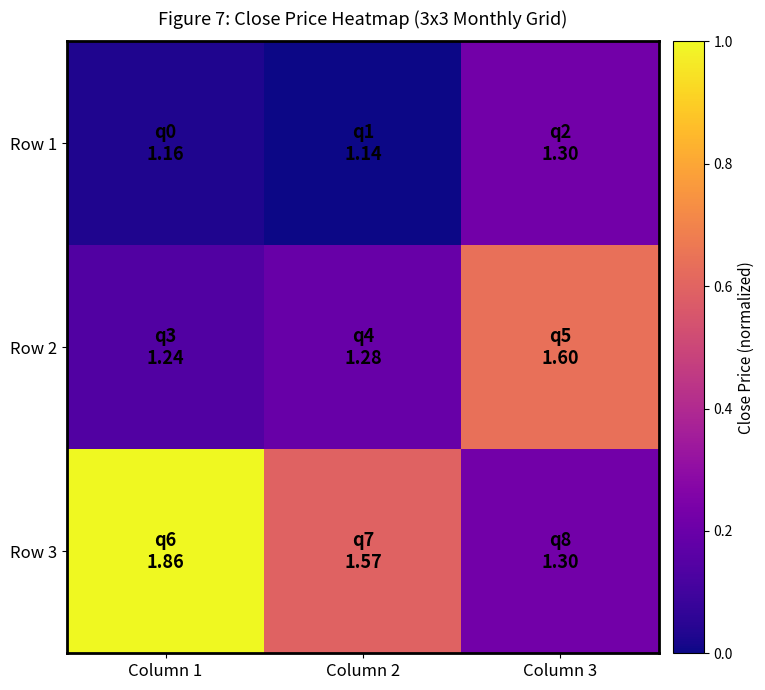

Which series changed the most between Column 1 and Column 2?

Row 3